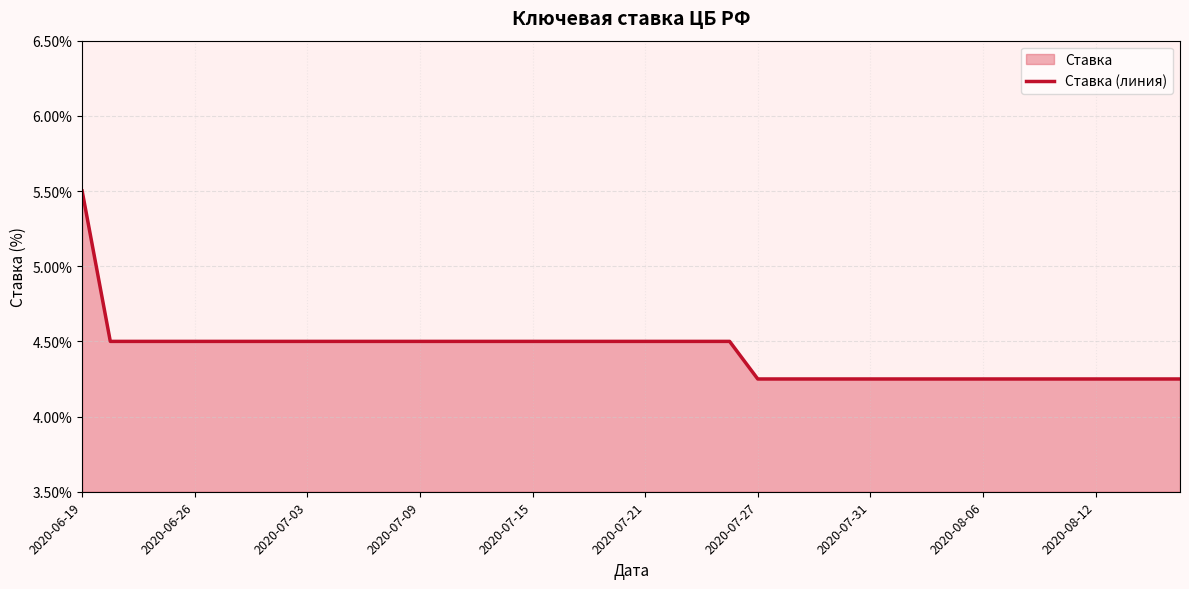

What is the difference between the values at 14 and 35?

0.2